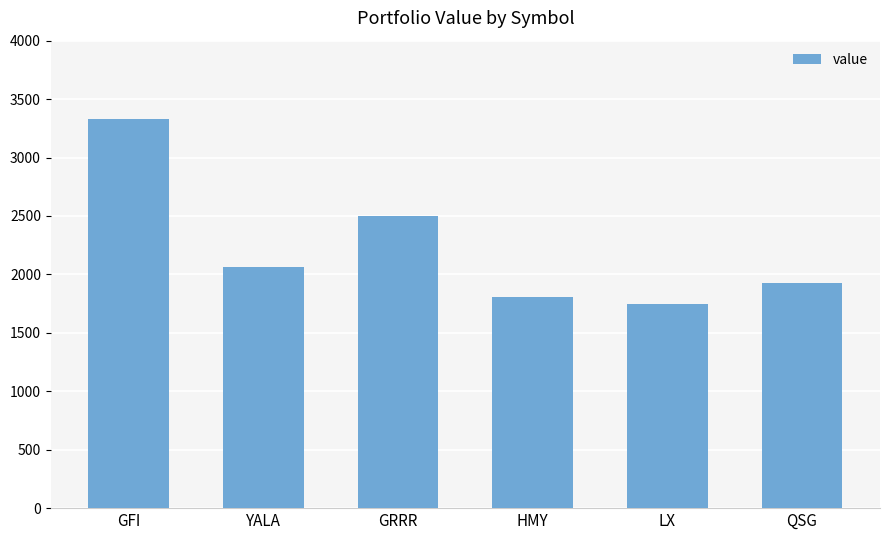

What is the sum of all values?

13379.9